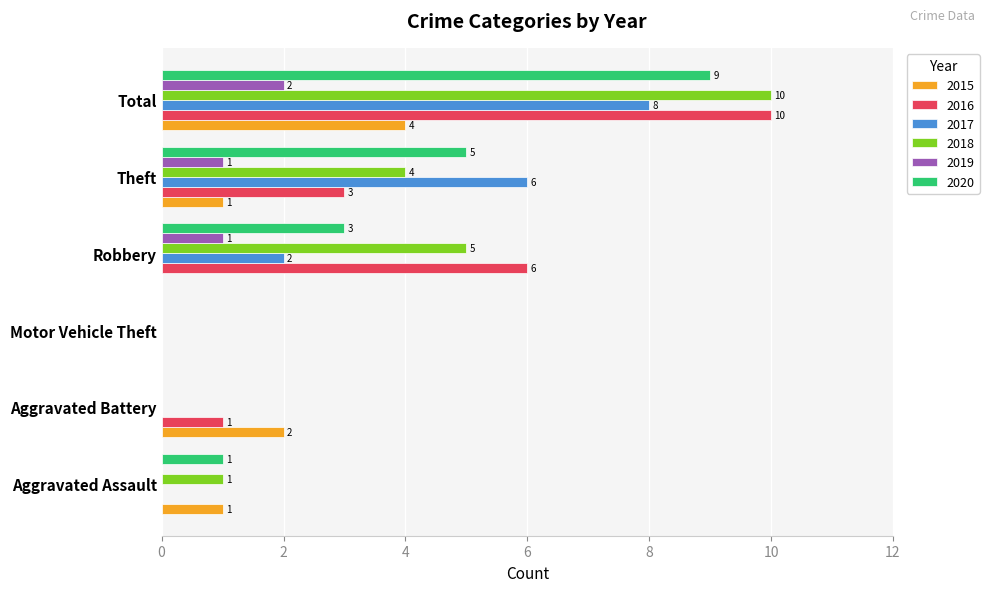

What is the sum of all 2017 values?

16